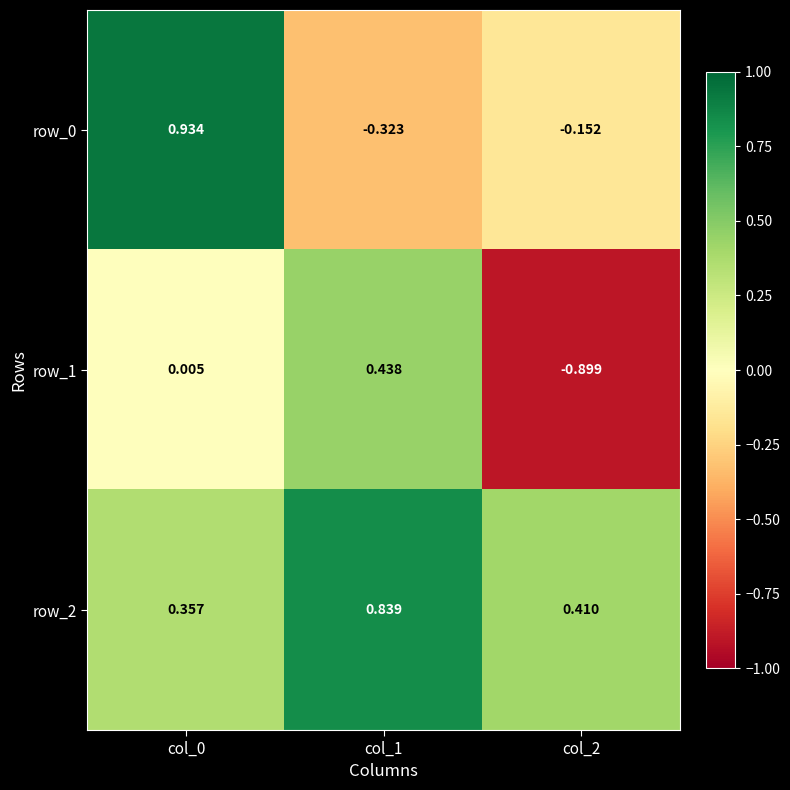

How many data points in row_1 are less than 0?

1